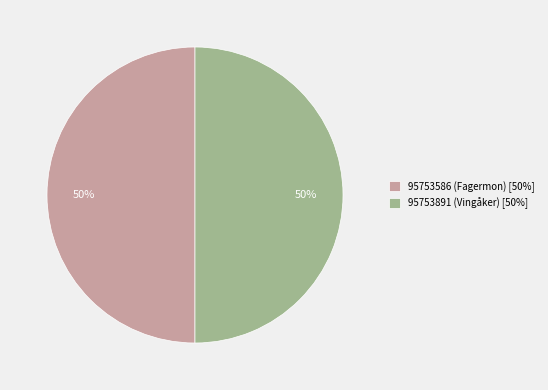

To the nearest percent, what portion does 95753586 (Fagermon) [50%] represent?

50%